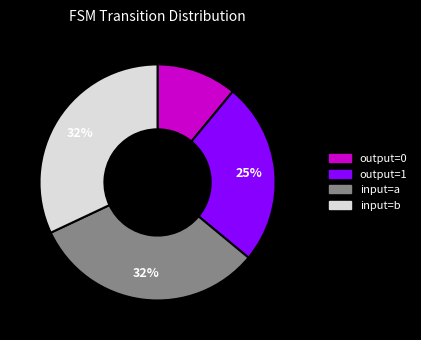

To the nearest percent, what is the average slice percentage?

25%